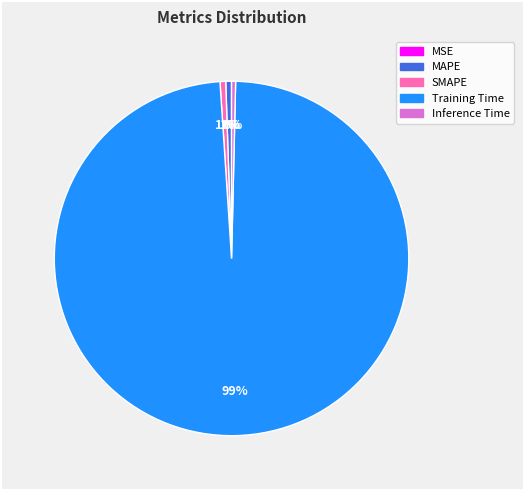

Does Training Time account for over 50% of the chart?

Yes